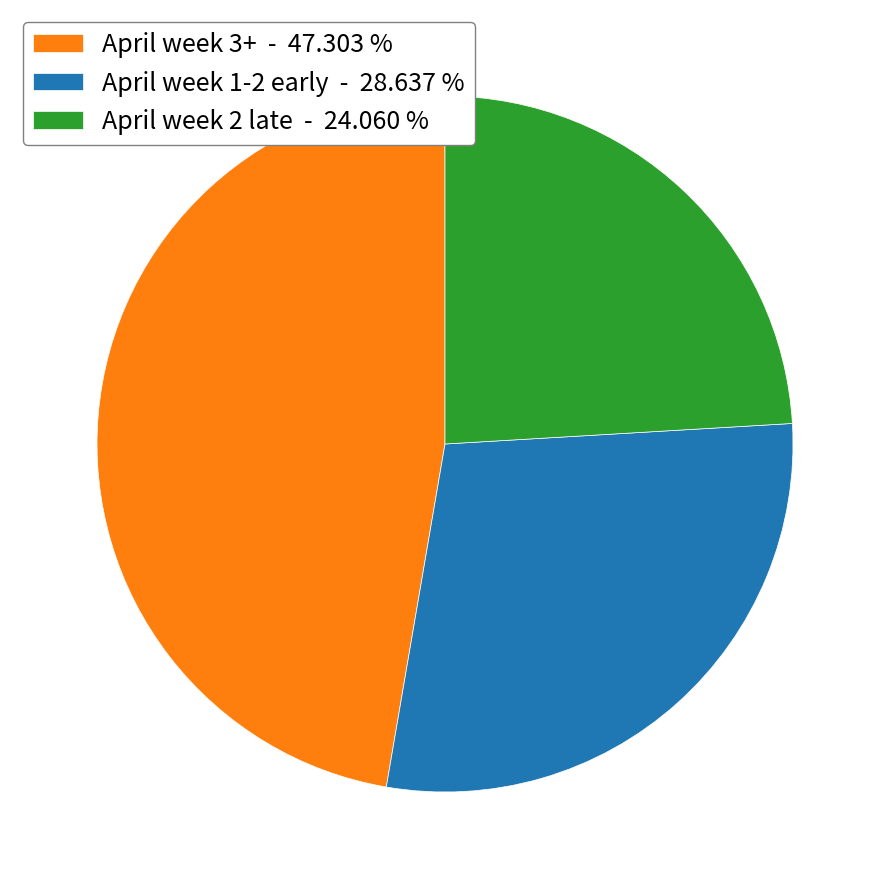

Rank the categories by value from lowest to highest.

April week 2 late - 24.060 %, April week 1-2 early - 28.637 %, April week 3+ - 47.303 %